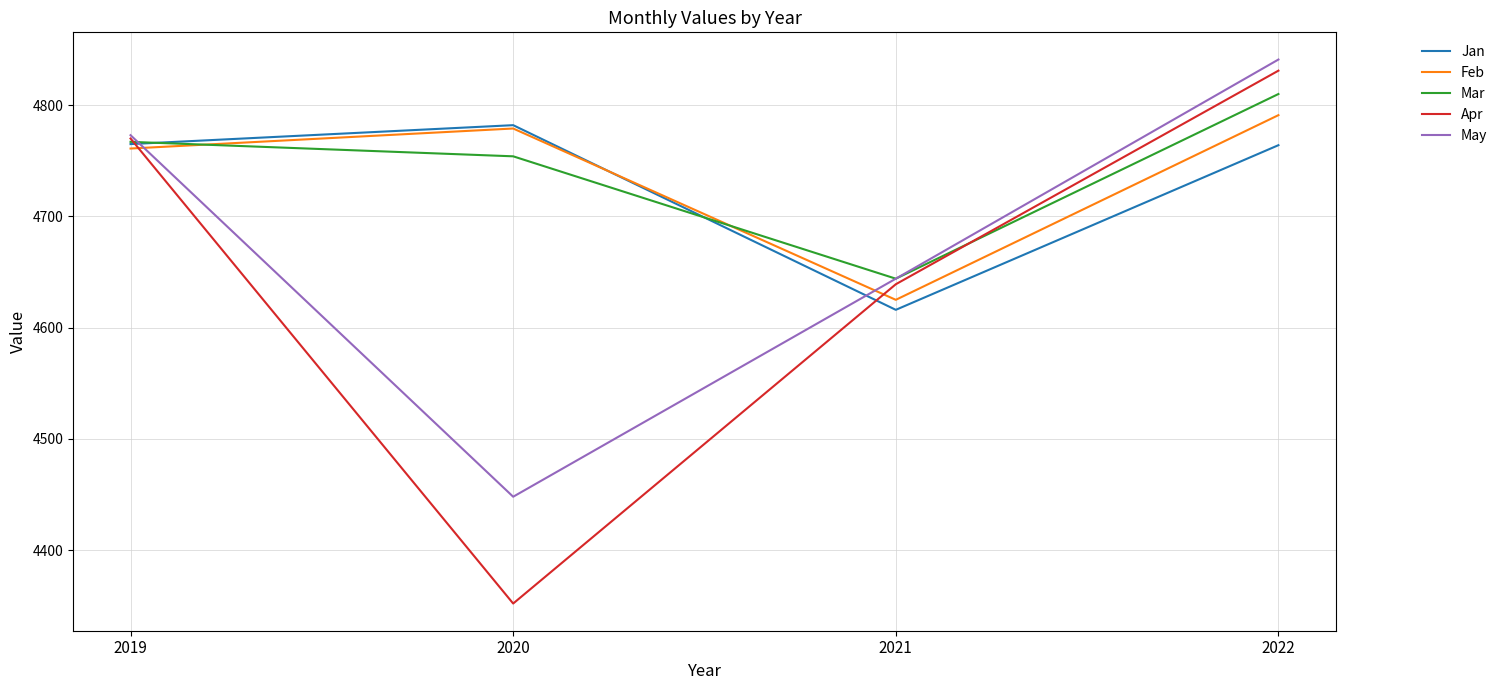

What is the minimum value shown in the chart?

4352